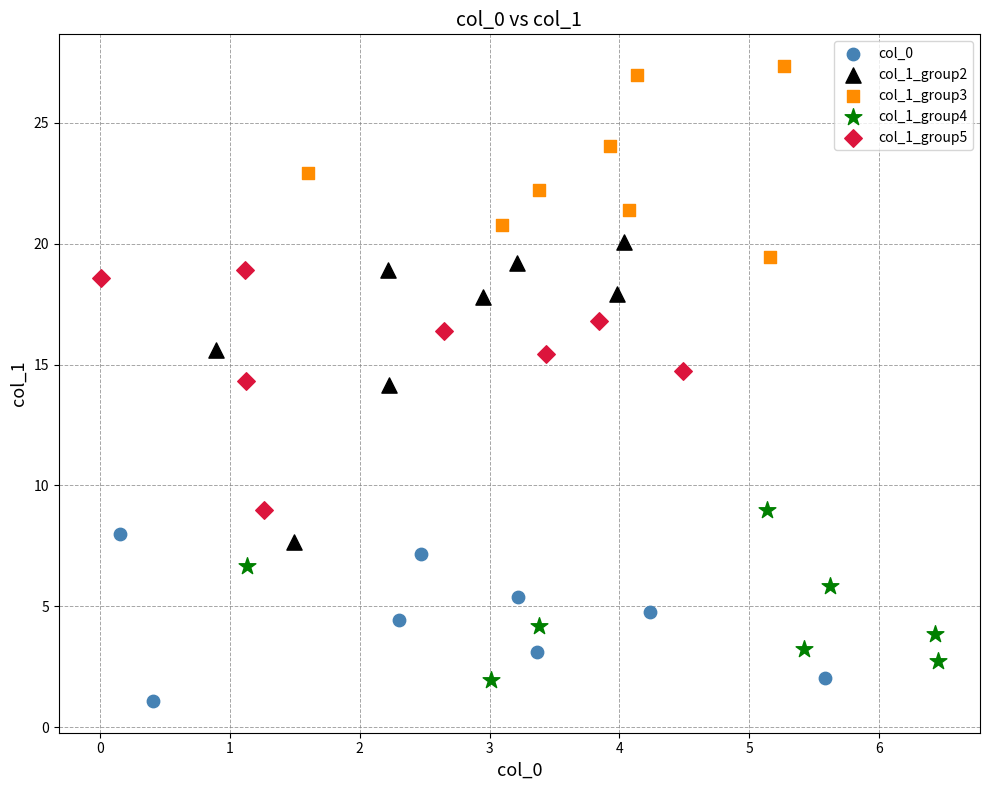

Which series reaches the maximum Y coordinate?

col_1_group3